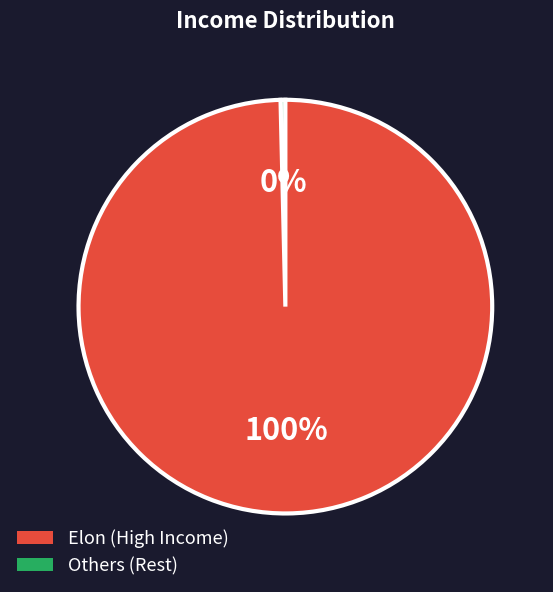

To the nearest percent, what is the average slice percentage?

50%